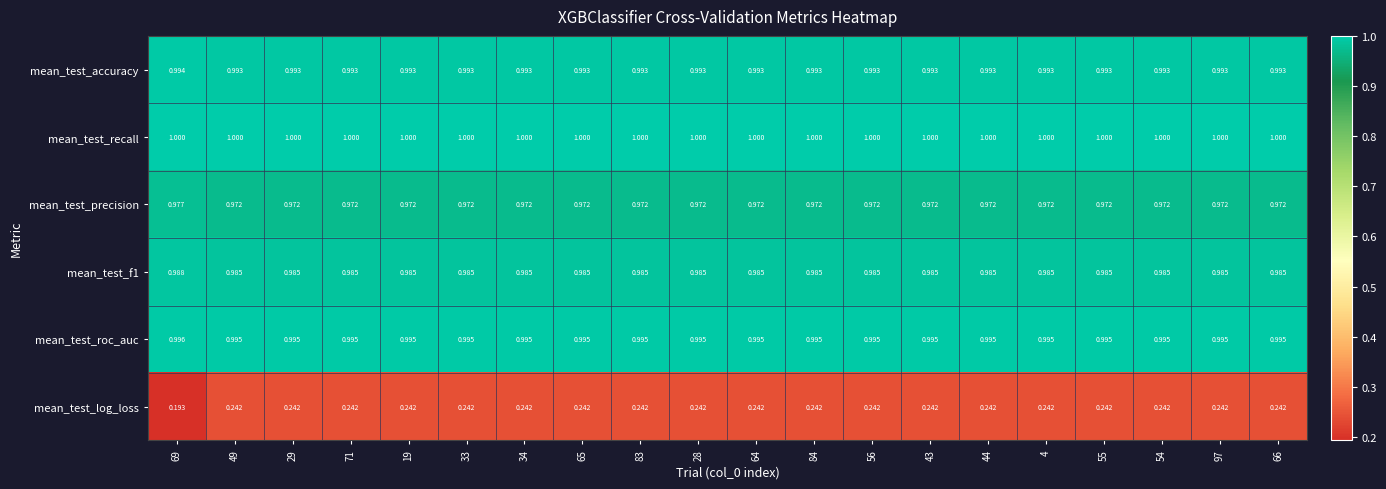

Is the value of mean_test_log_loss at 29 greater than the value of mean_test_accuracy at 56?

No